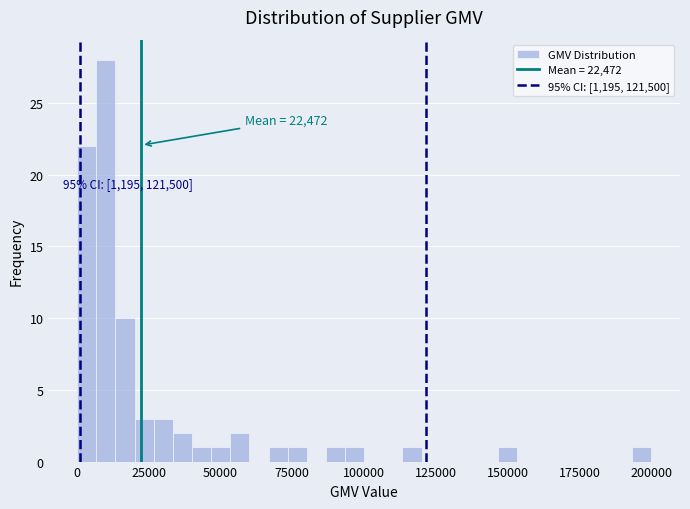

Read against the x-axis, roughly where is the centre of the tallest bar?

10000